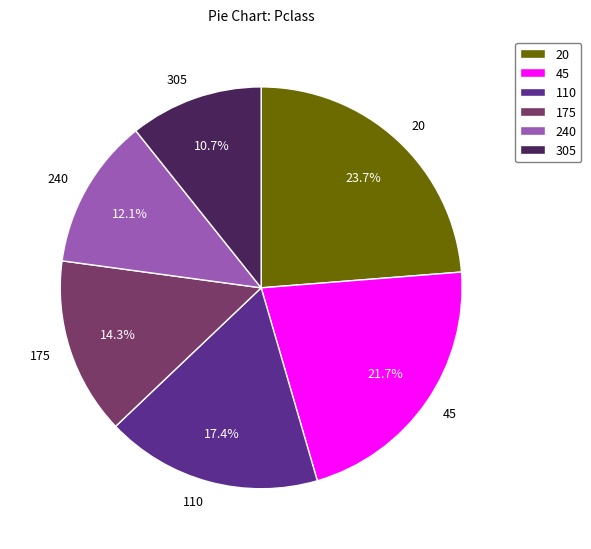

To the nearest percent, what percentage of the pie is 45?

22%